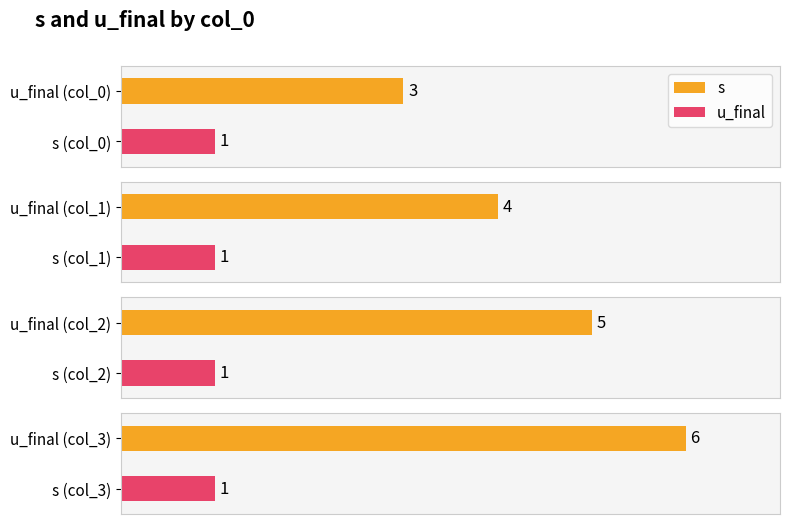

What are all the series names shown in the legend?

s, u_final